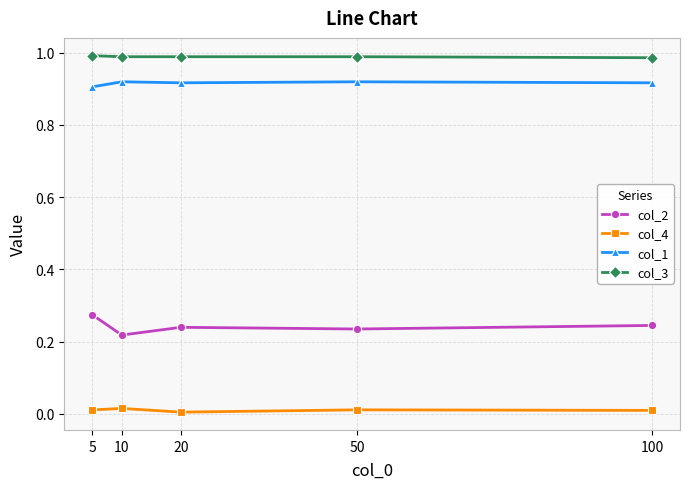

Is the value of col_1 at 10 greater than the value of col_4 at 5?

Yes